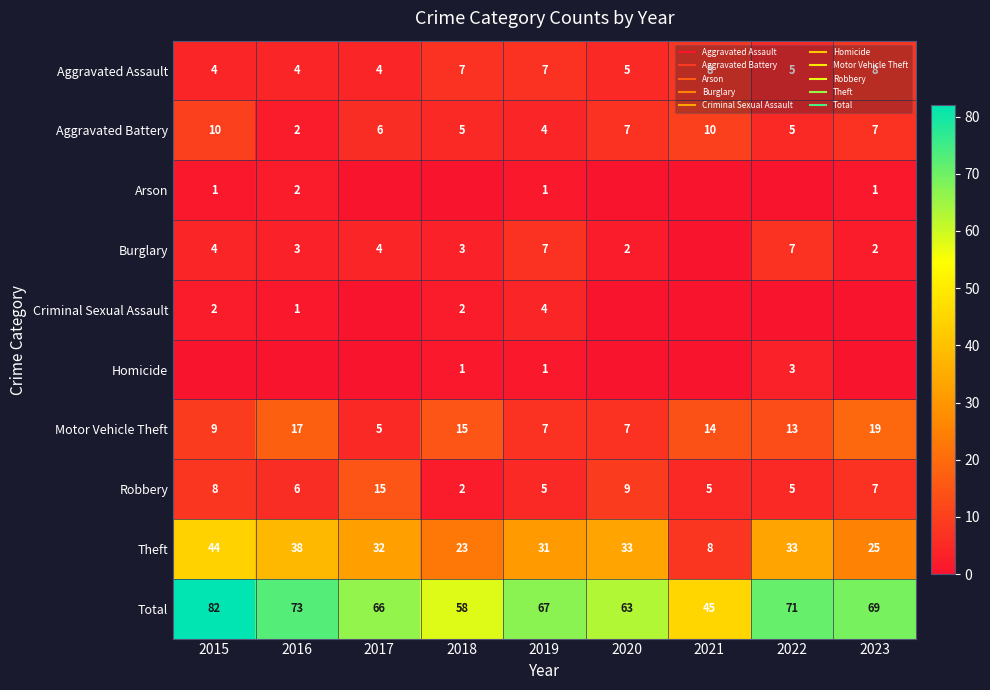

List the series in order of their peak value, highest first.

Total, Theft, Motor Vehicle Theft, Robbery, Aggravated Battery, Aggravated Assault, Burglary, Criminal Sexual Assault, Homicide, Arson